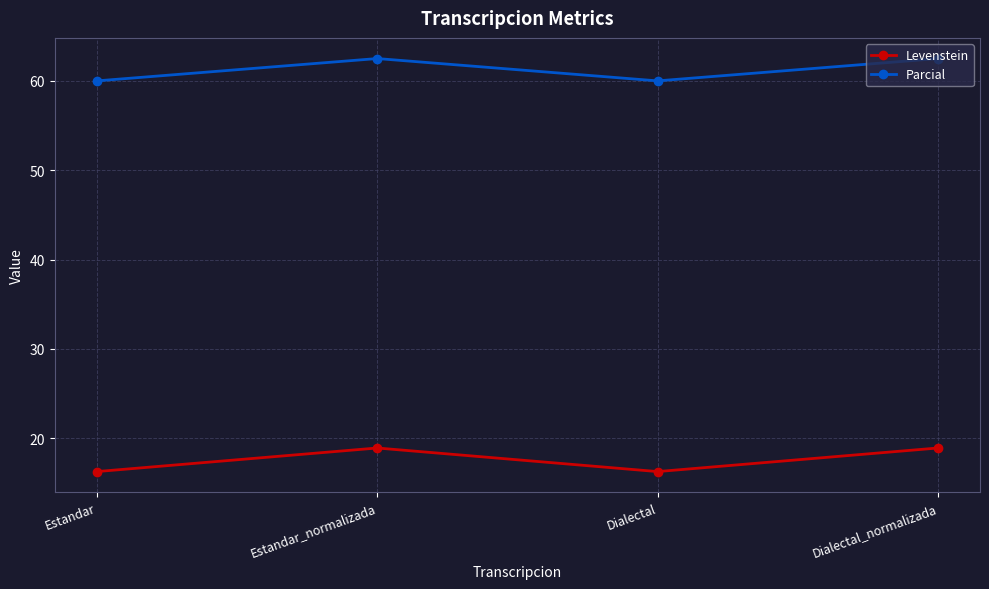

True or false: Levenstein has more than 0 points higher than both neighbors.

True